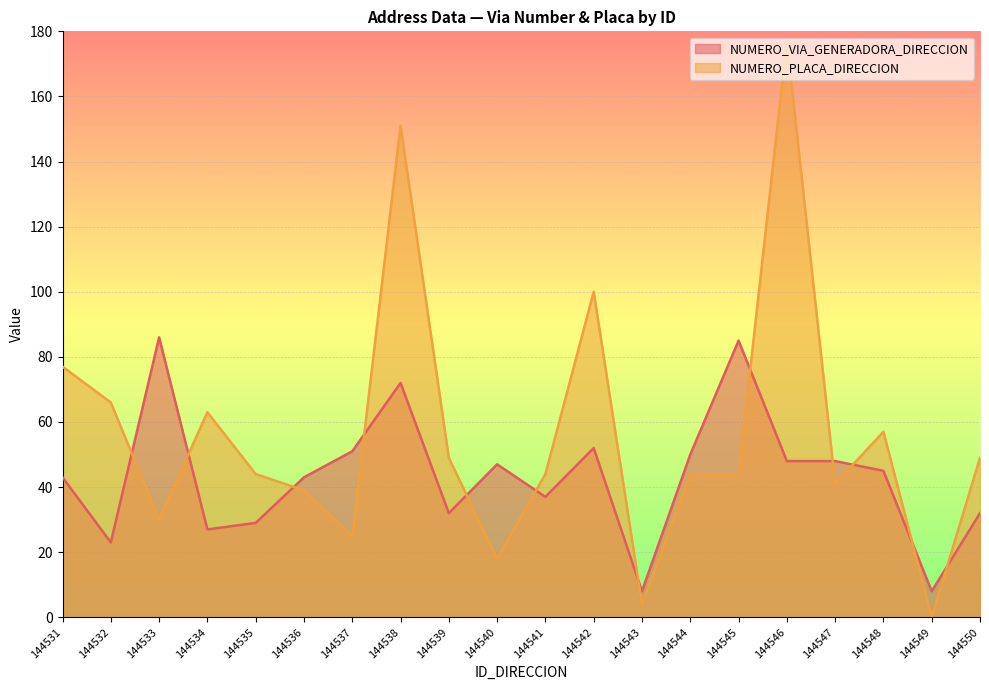

True or false: NUMERO_VIA_GENERADORA_DIRECCION has a value of 72 at 144538.

True